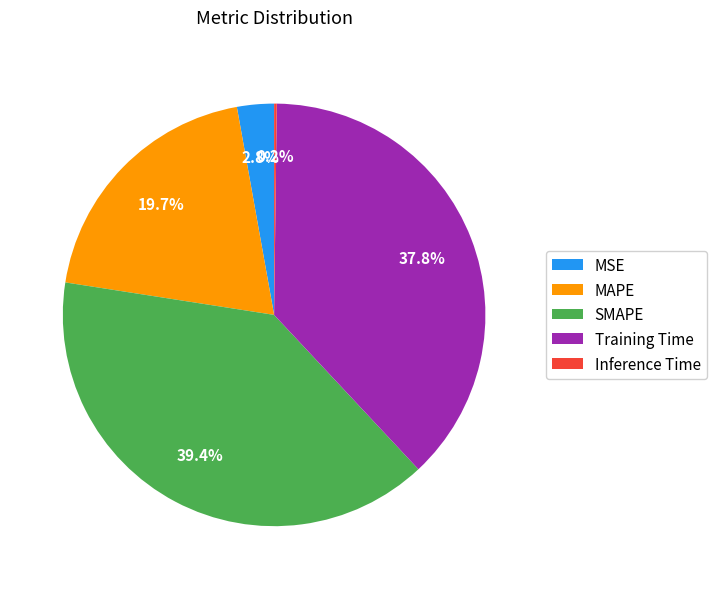

To the nearest percent, what is the average slice percentage?

20%